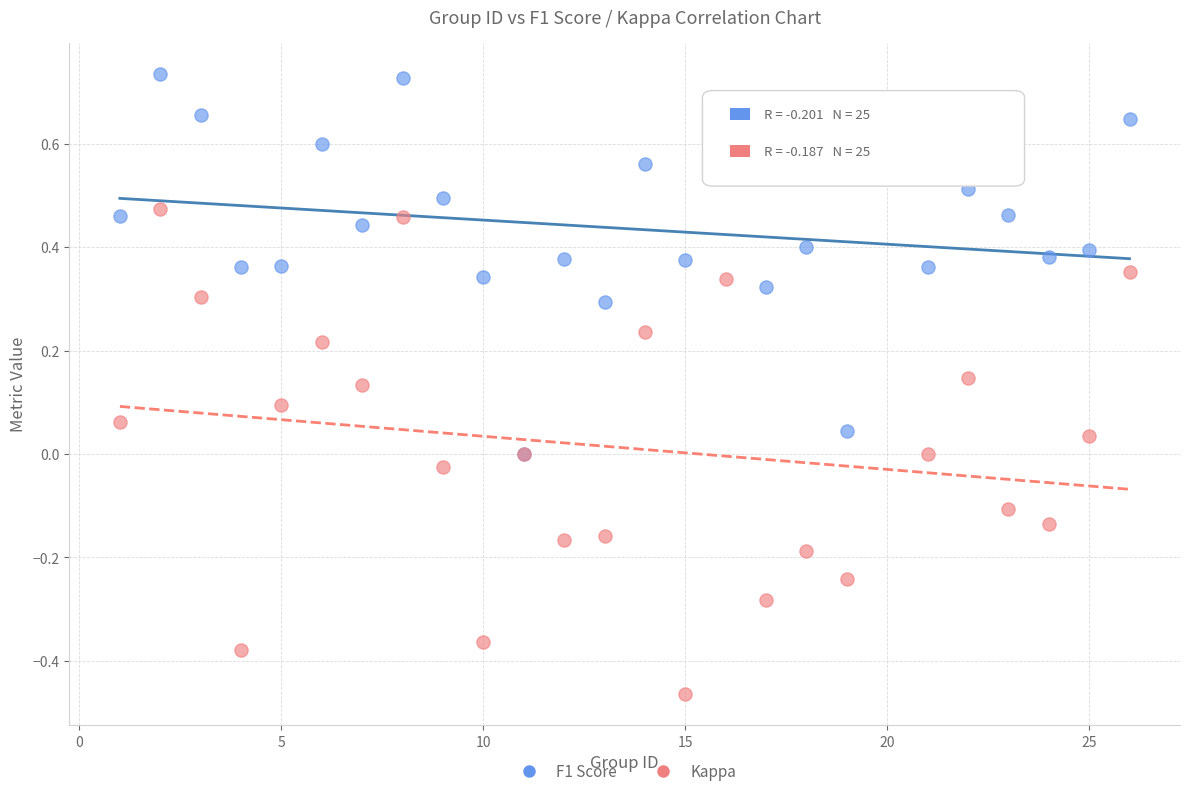

Which series contains the highest Y value?

F1 Score